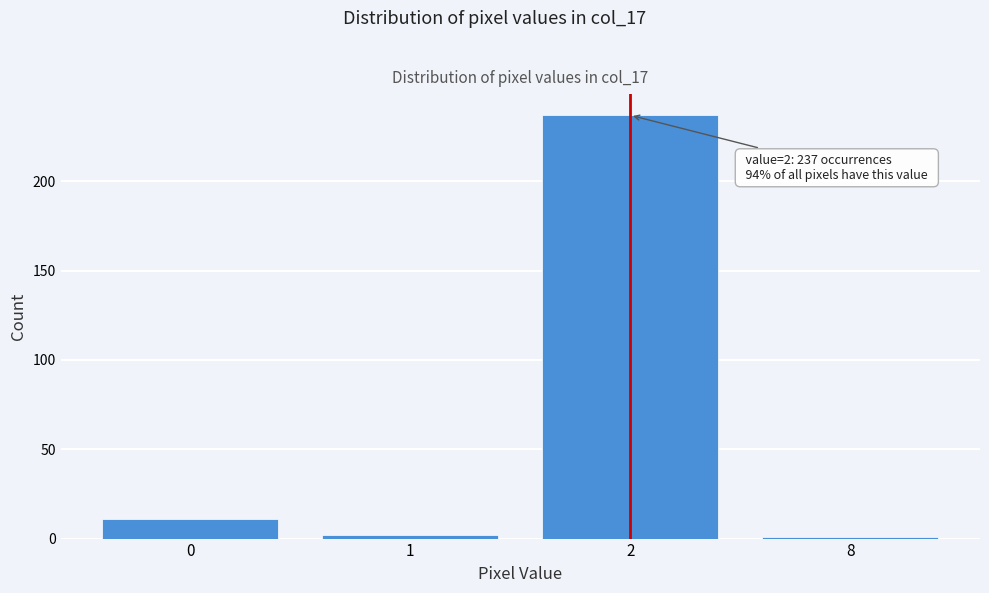

Reading left to right, transcribe all the data shown in this chart.

0=11	1=2	2=237	8=1